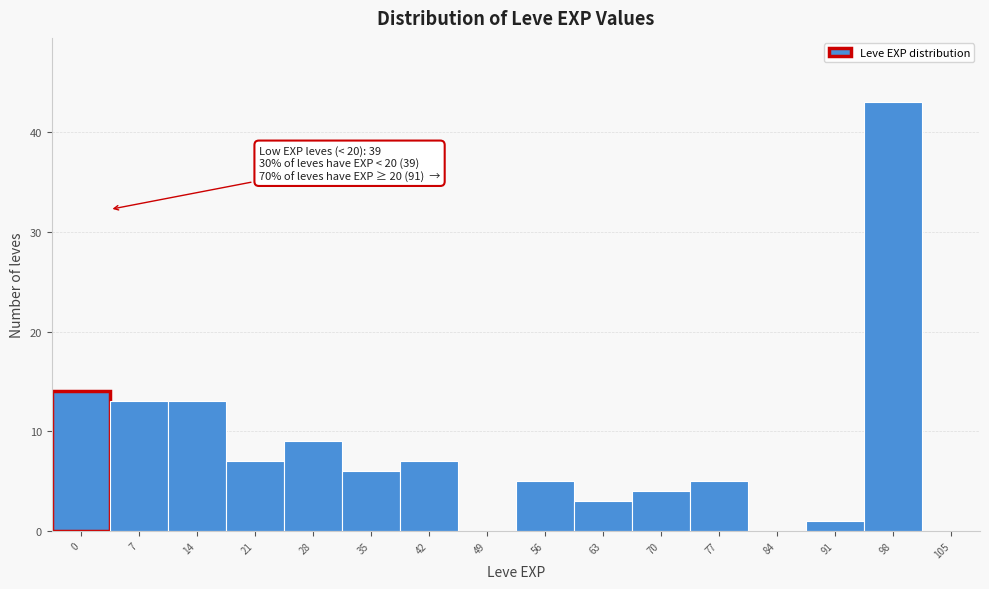

True or false: the data shows 0 at 49.

True